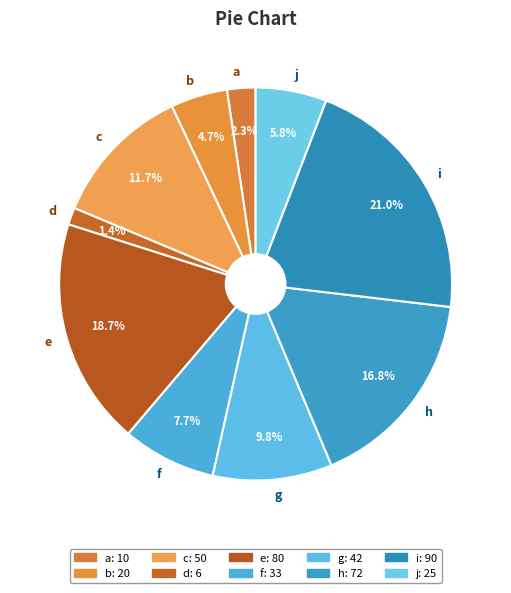

To the nearest percent, what is the average slice percentage?

10%